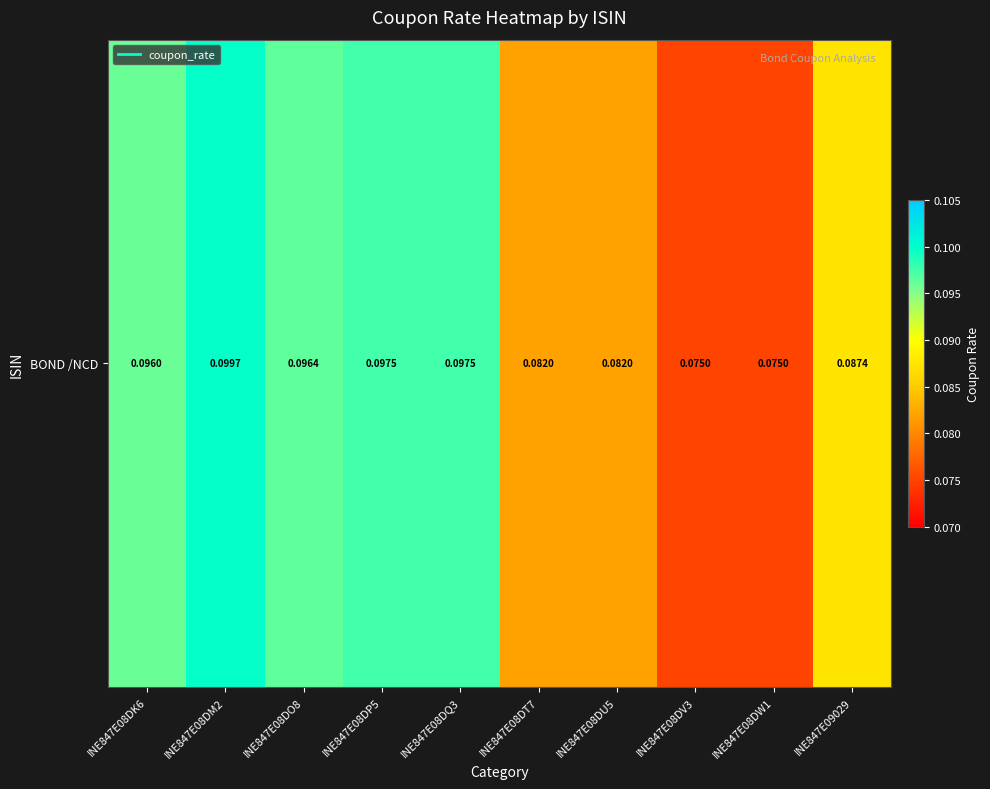

Where is the data nearest to the value 0?

INE847E08DV3